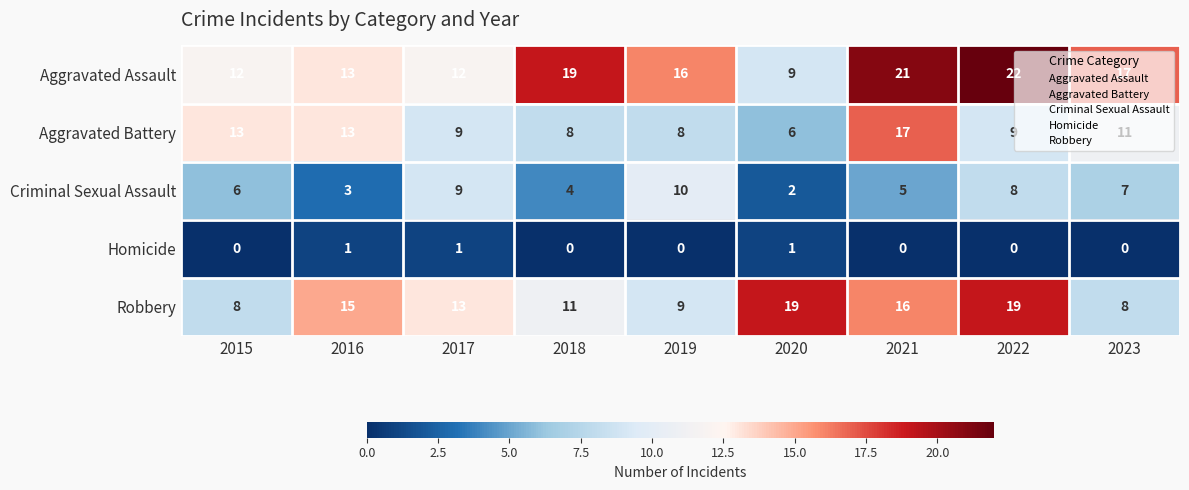

At which category is the sum across all series the highest?

2021